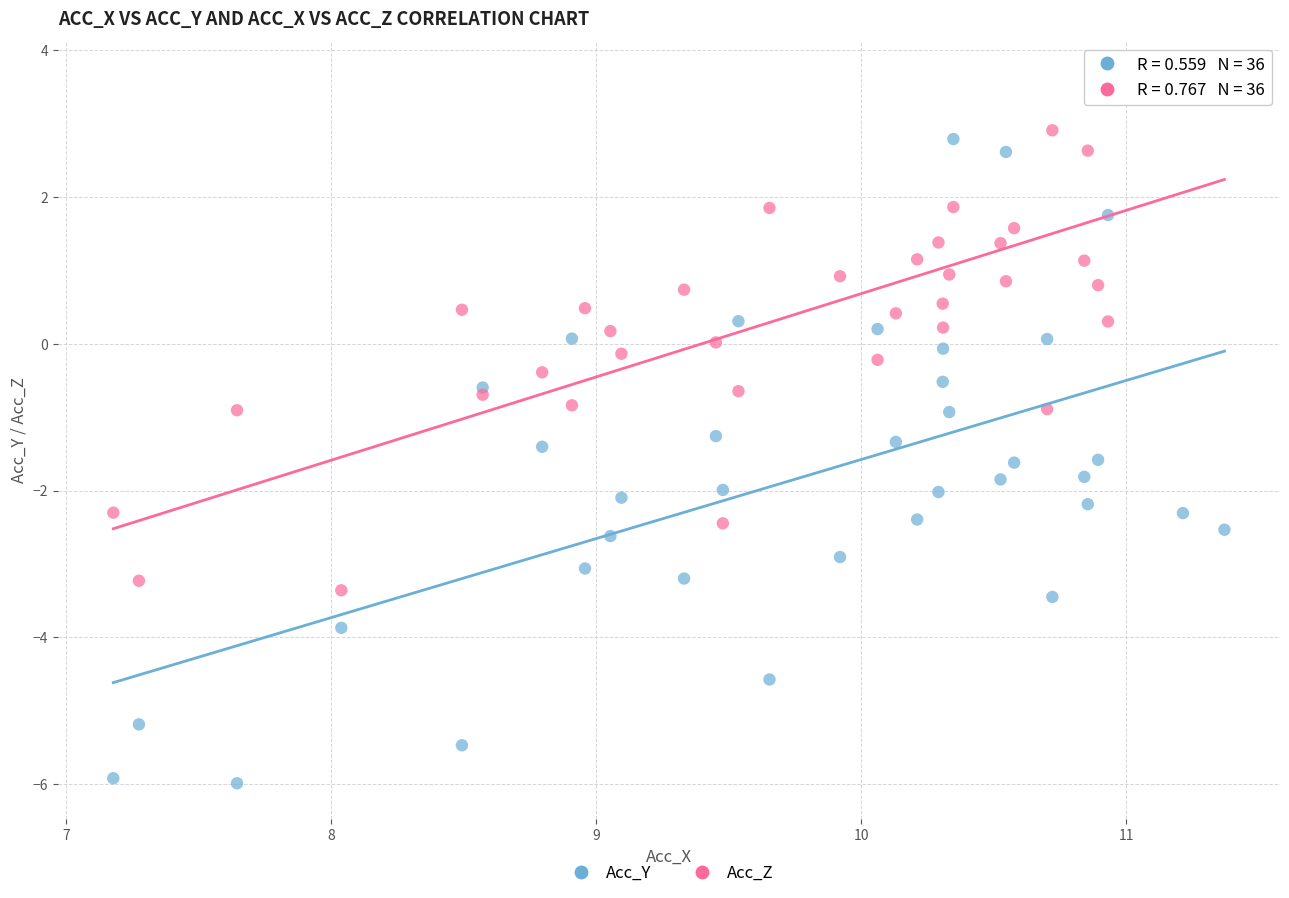

What are all the series names shown in the legend?

Acc_Y, Acc_Z